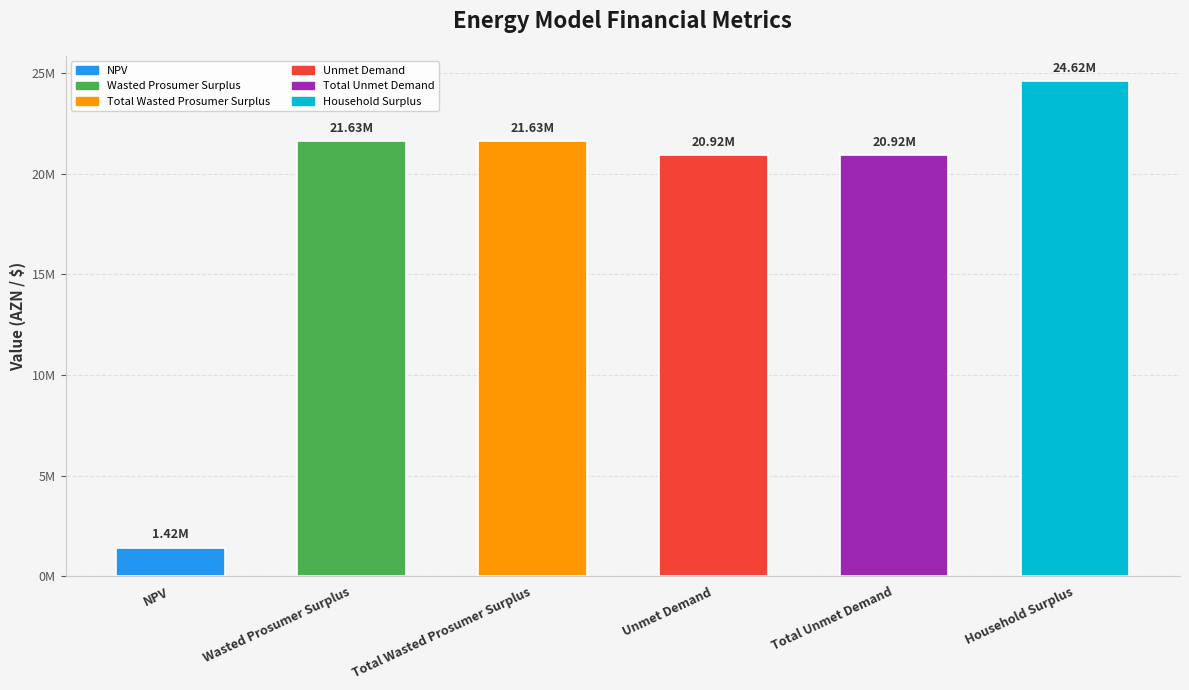

Reading left to right, list all the values displayed in this chart.

1422835.1	21632595.8	21632595.8	20921753.2	20921753.2	24623324.4